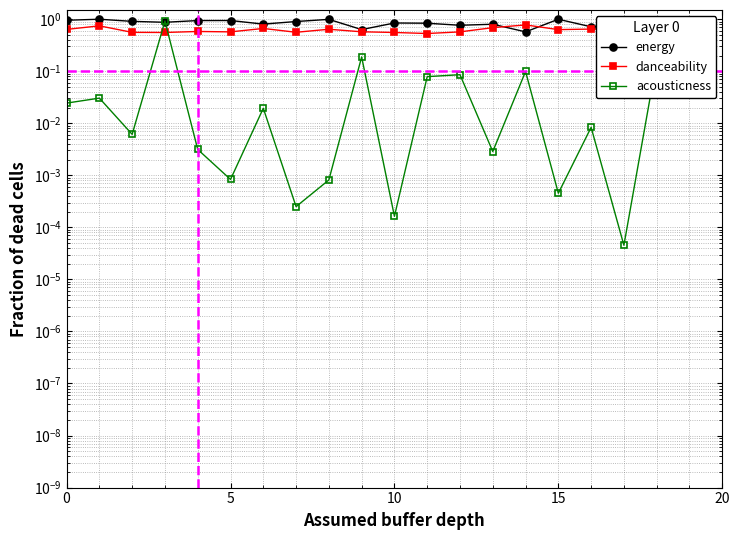

True or false: energy has a value of 1.0 at 15.

True